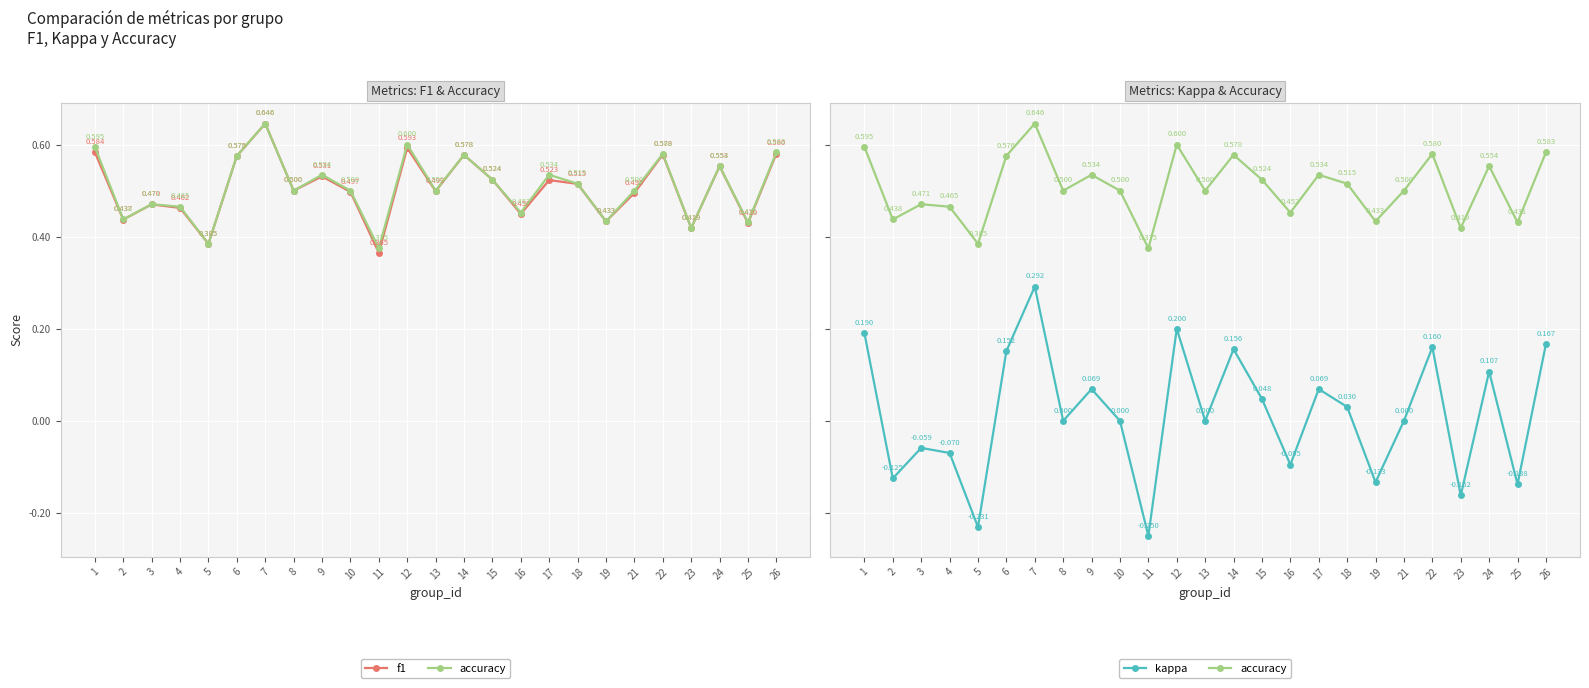

Is it true that kappa equals 0.1 at 12?

False